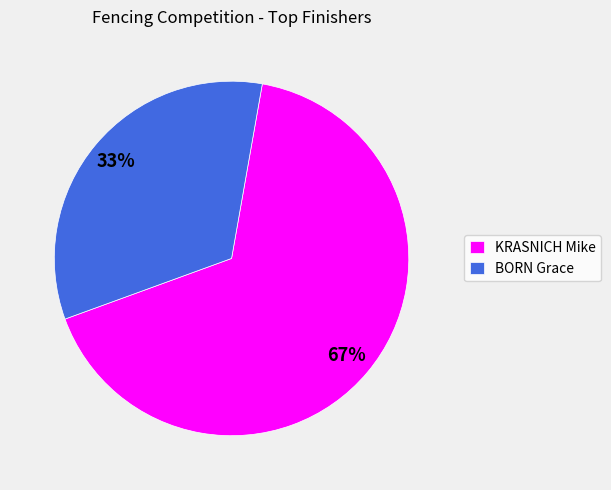

Is there a majority slice in this chart?

Yes